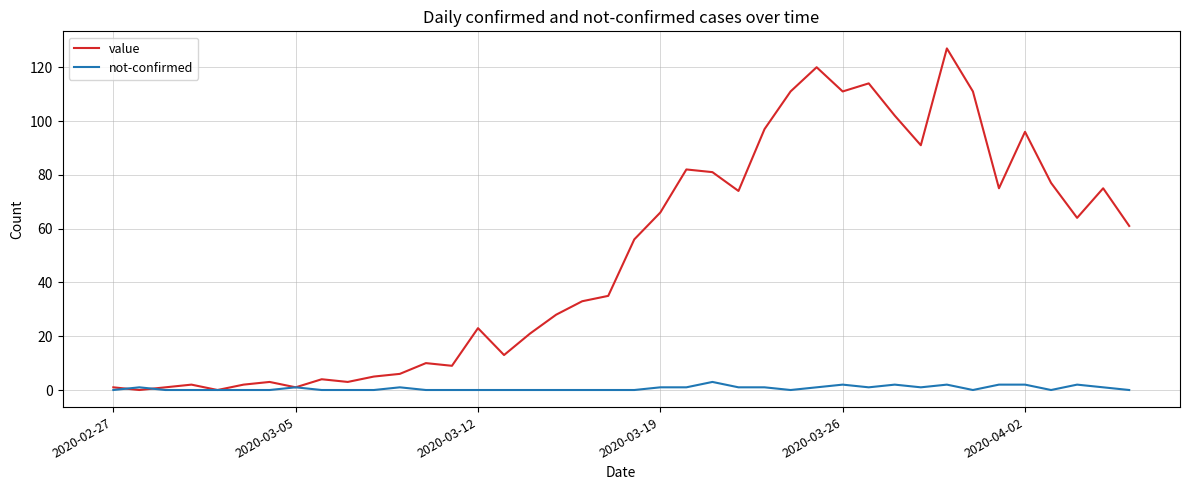

List the series in order of their peak value, highest first.

value, not-confirmed